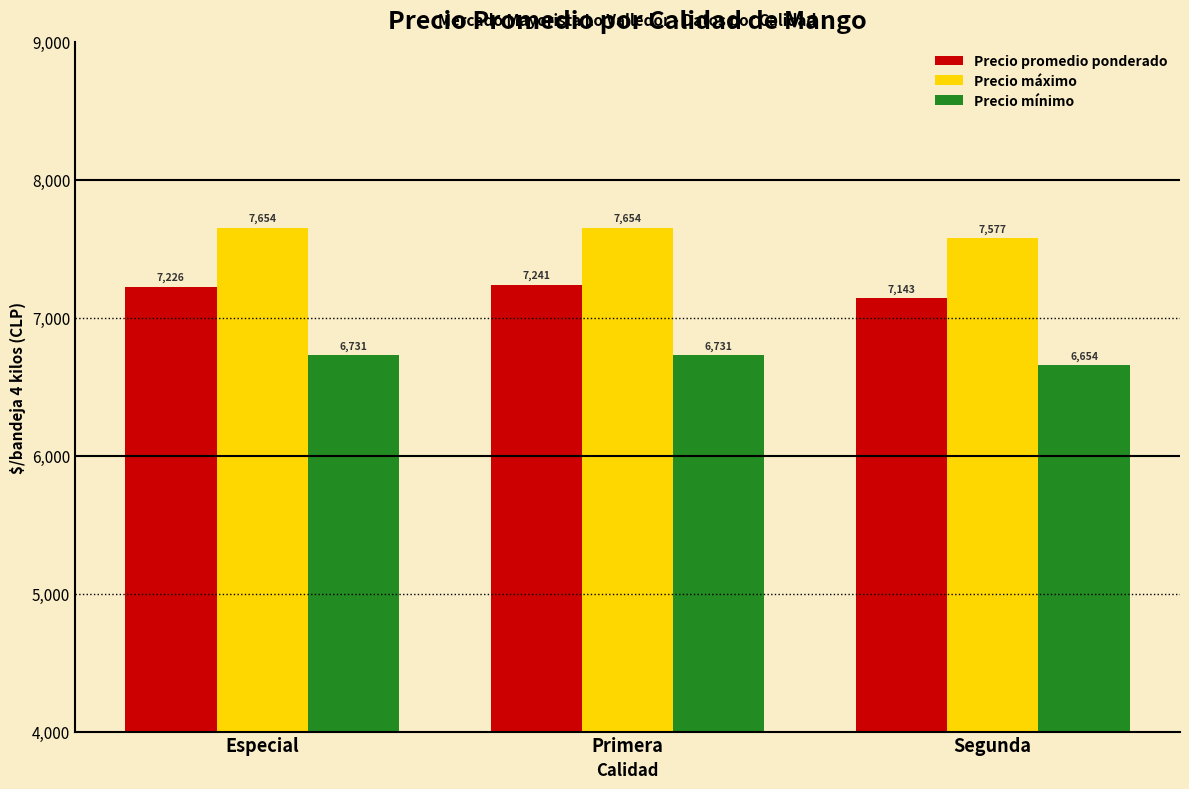

What are all the series names shown in the legend?

Precio promedio ponderado, Precio máximo, Precio mínimo